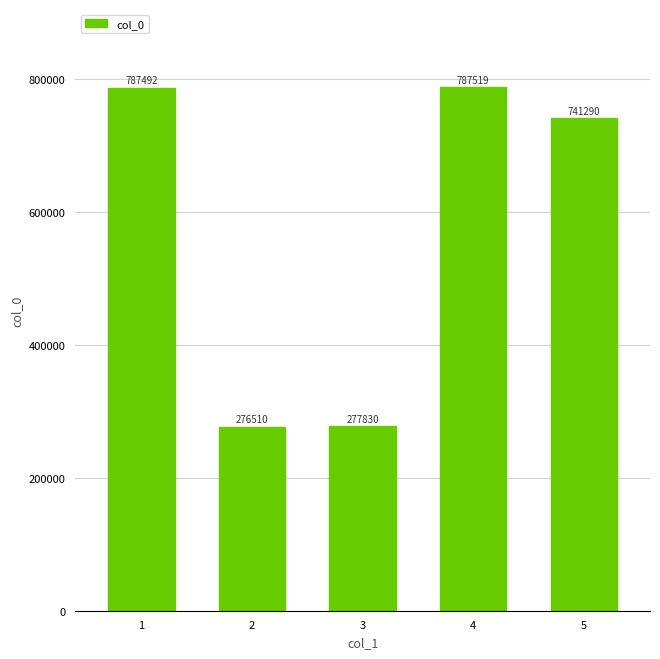

What is the change in value from 1 to 4?

+27